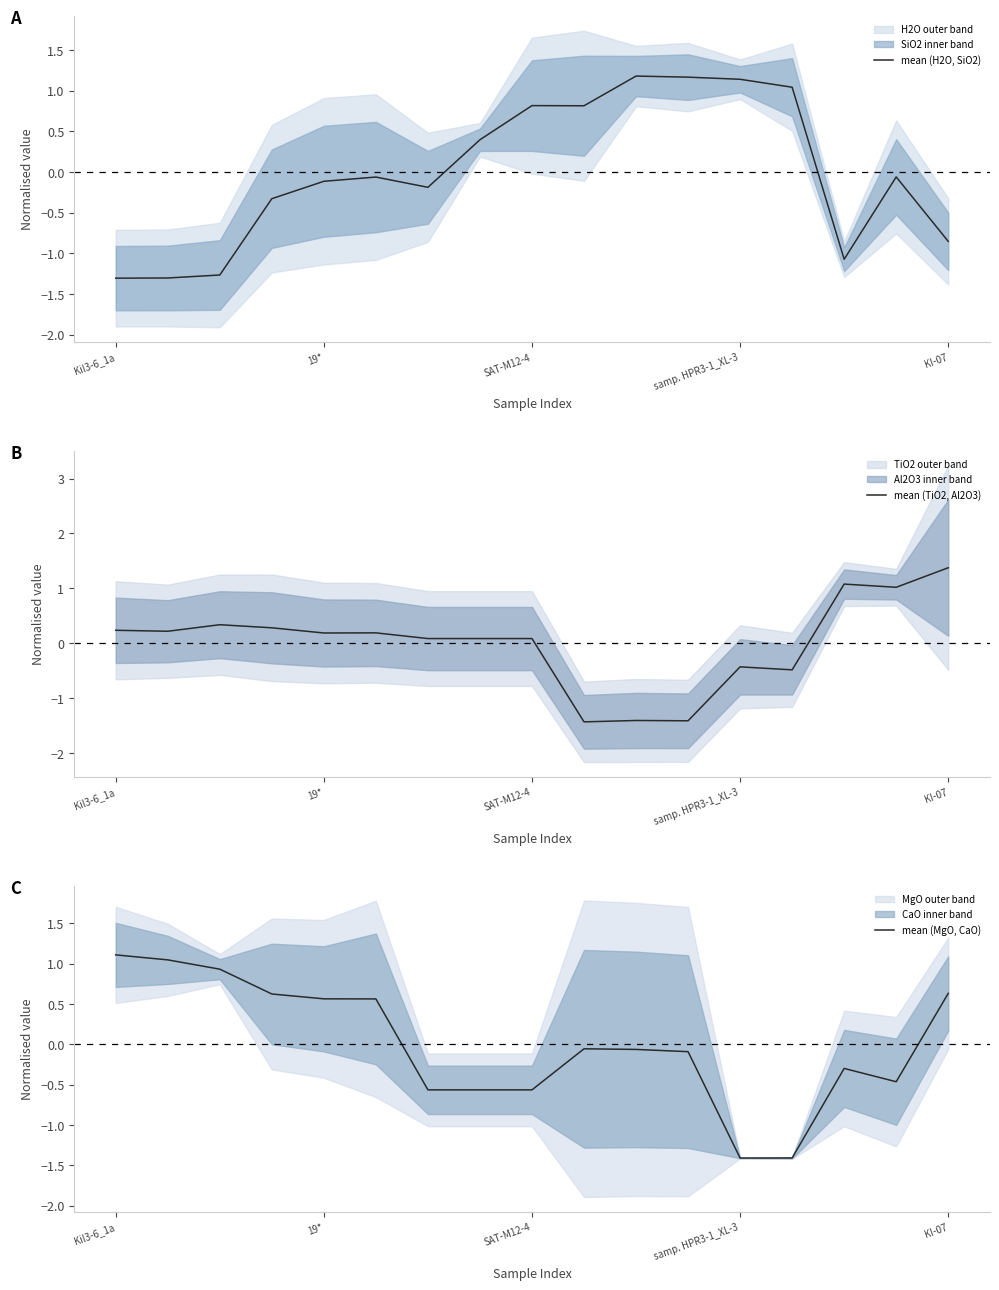

Where is mean (H2O, SiO2) nearest to the value 0?

15